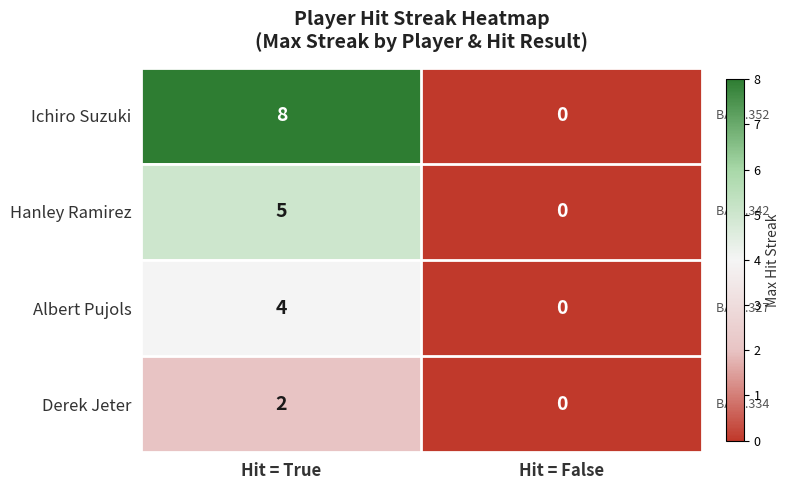

Reading left to right, transcribe all the data shown in this chart.

Ichiro Suzuki: Hit = True=8	Hit = False=0
Hanley Ramirez: Hit = True=5	Hit = False=0
Albert Pujols: Hit = True=4	Hit = False=0
Derek Jeter: Hit = True=2	Hit = False=0